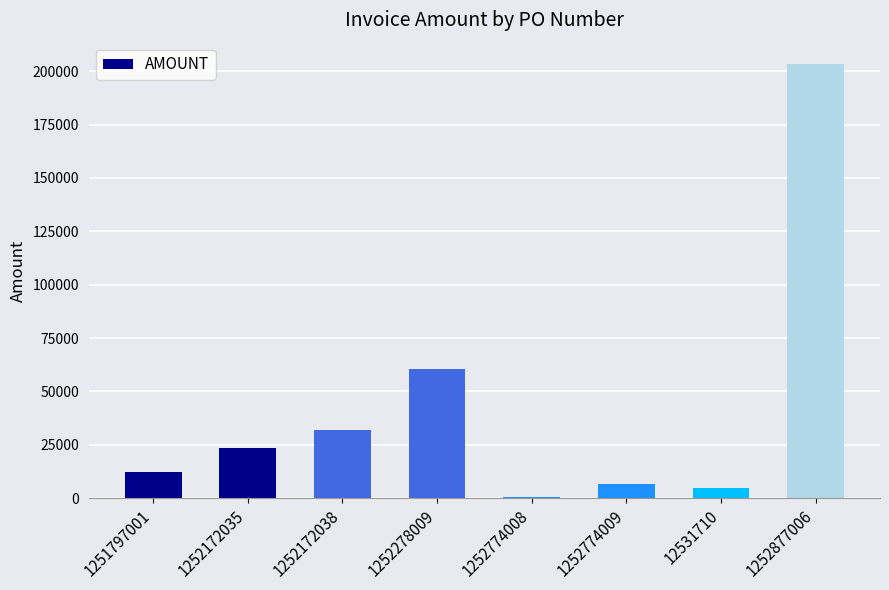

At which label is the value closest to 101845?

1252278009